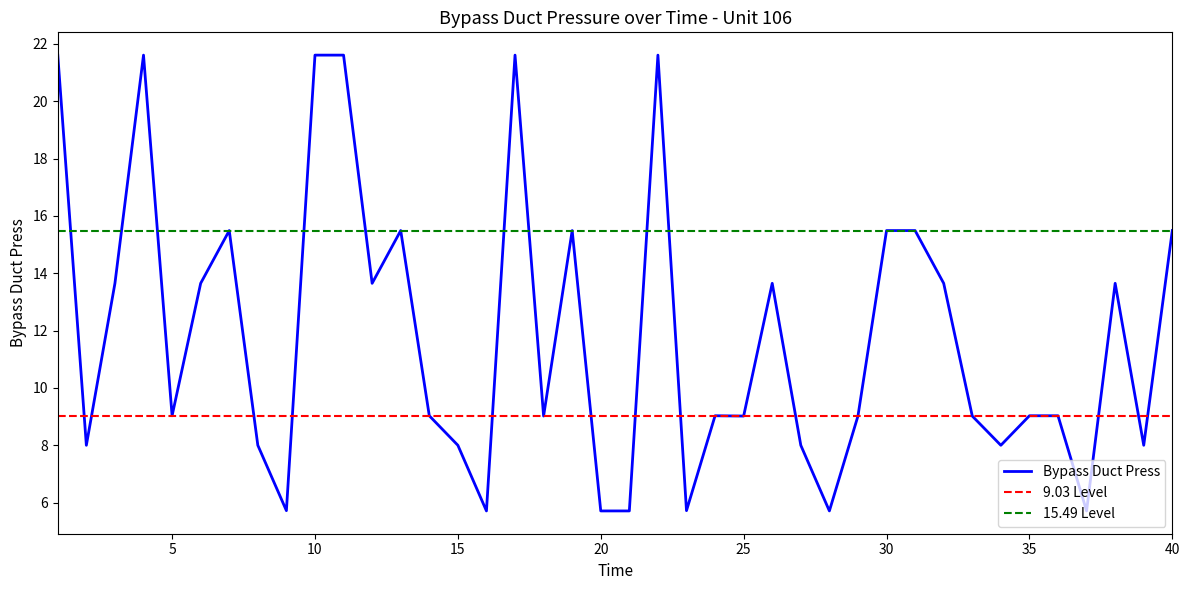

Reading left to right, list all the values displayed in this chart.

21.6	8.0	13.7	21.6	9.0	13.7	15.5	8.0	5.7	21.6	21.6	13.7	15.5	9.0	8.0	5.7	21.6	9.0	15.5	5.7	5.7	21.6	5.7	9.0	9.0	13.7	8.0	5.7	9.0	15.5	15.5	13.7	9.0	8.0	9.0	9.0	5.7	13.7	8.0	15.5